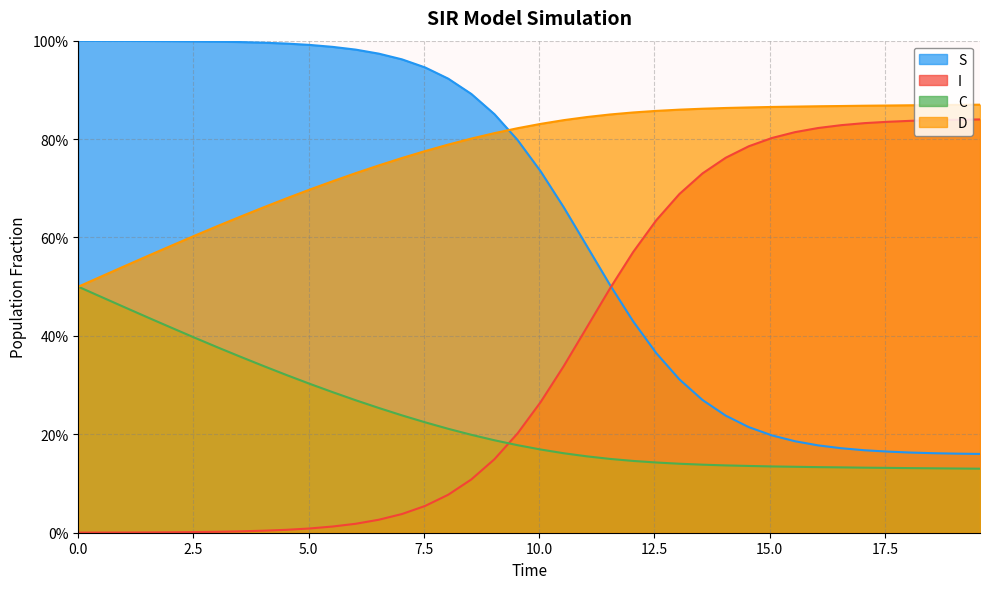

Count the number of categories in the chart.

40